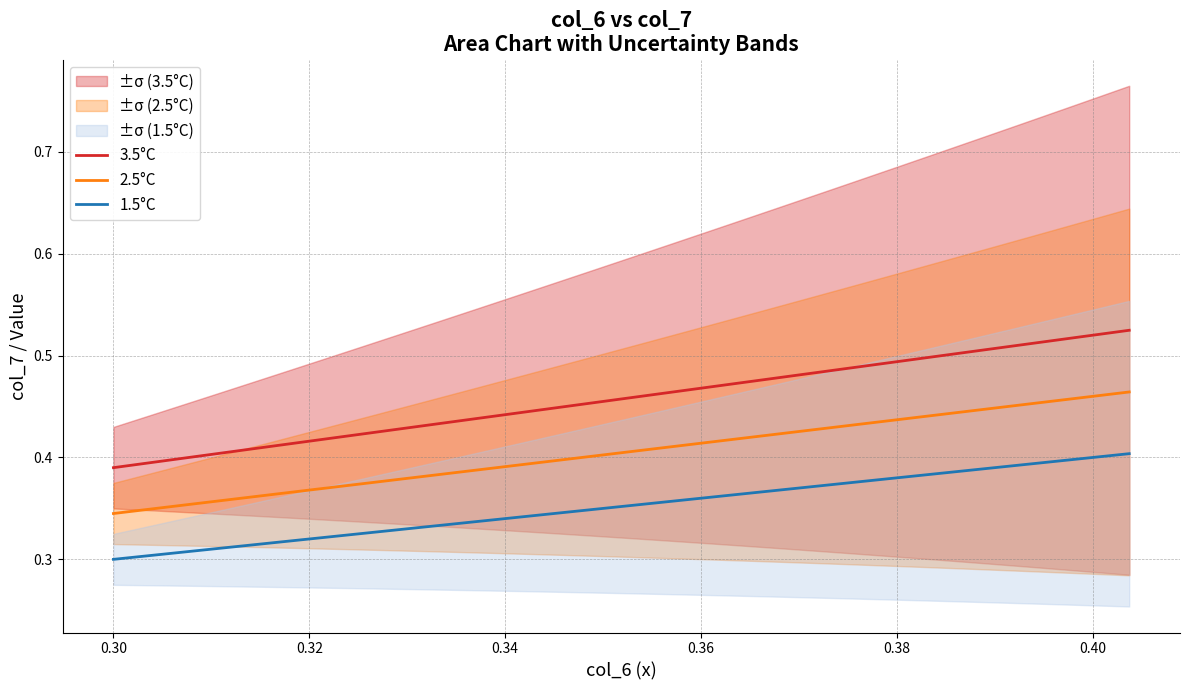

True or false: 2.5°C and 3.5°C intersect in this chart.

False